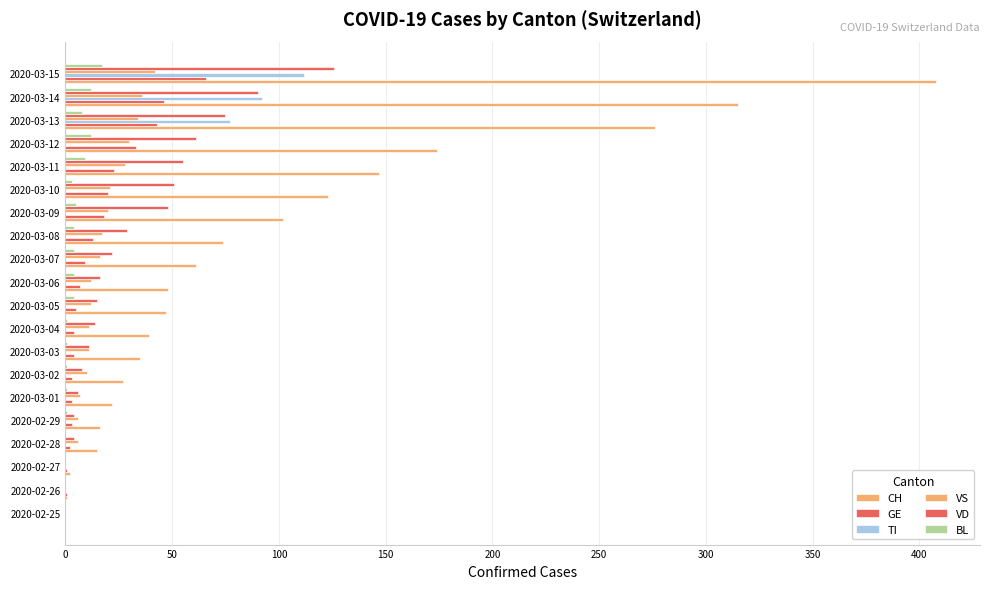

Which series has the largest range (max minus min)?

CH